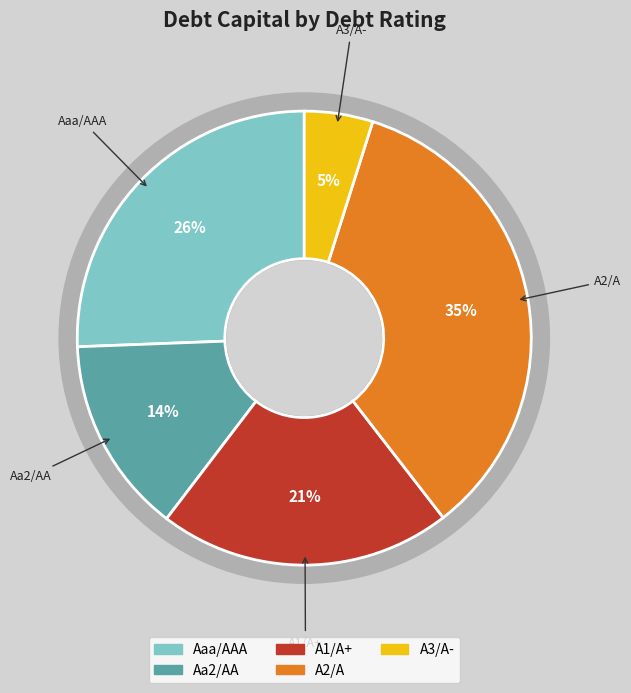

Is there any slice that represents more than half of the pie?

No